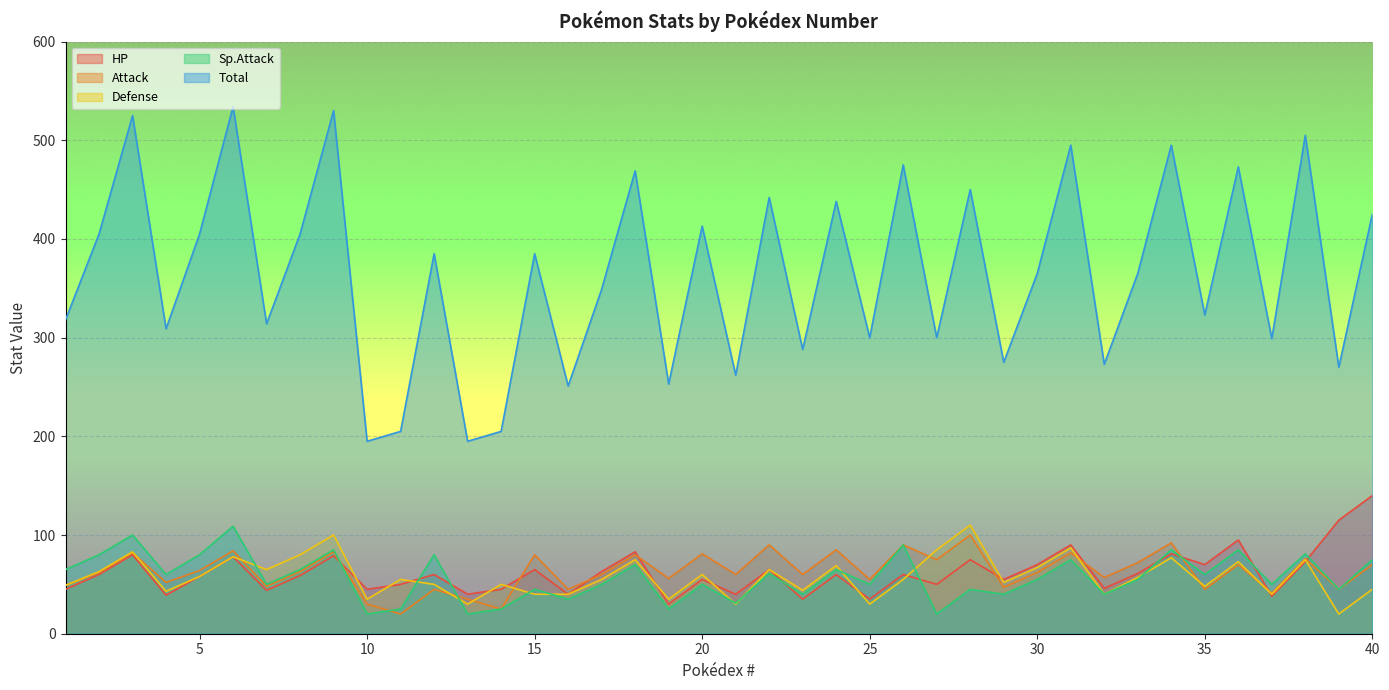

Rank the series by their maximum value, from lowest to highest.

Attack, Sp.Attack, Defense, HP, Total